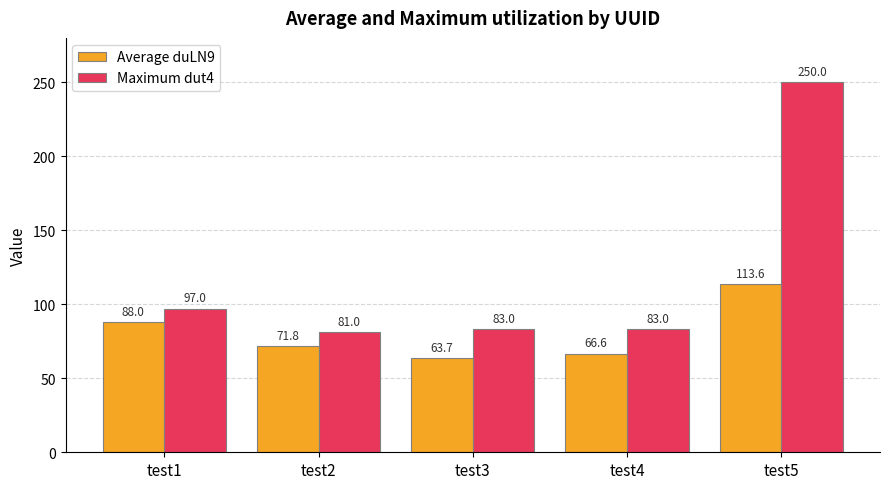

What are all the series names shown in the legend?

Average duLN9, Maximum dut4